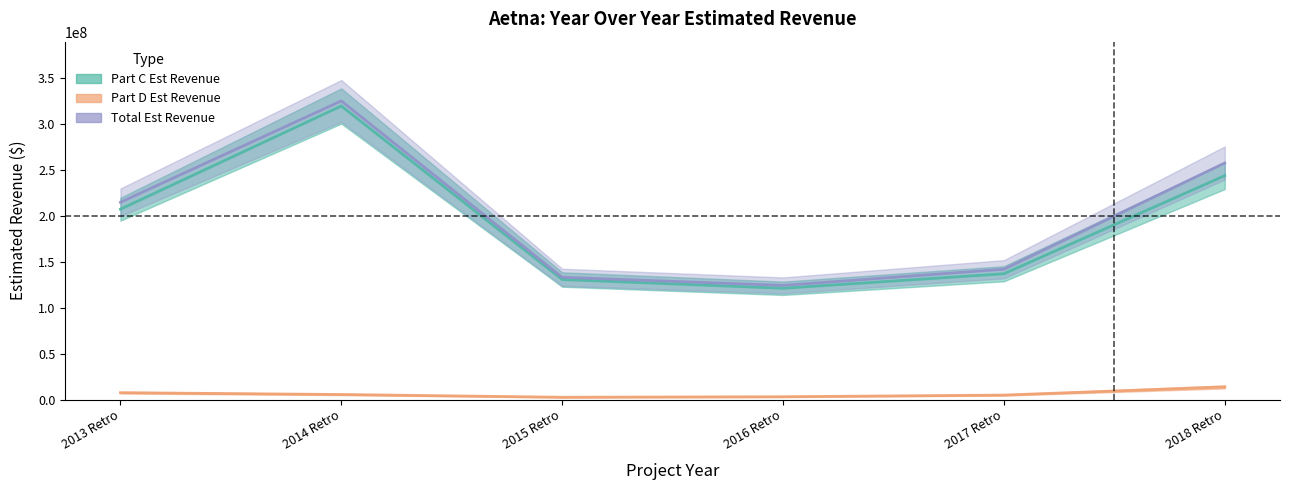

How many series are shown in this chart?

3